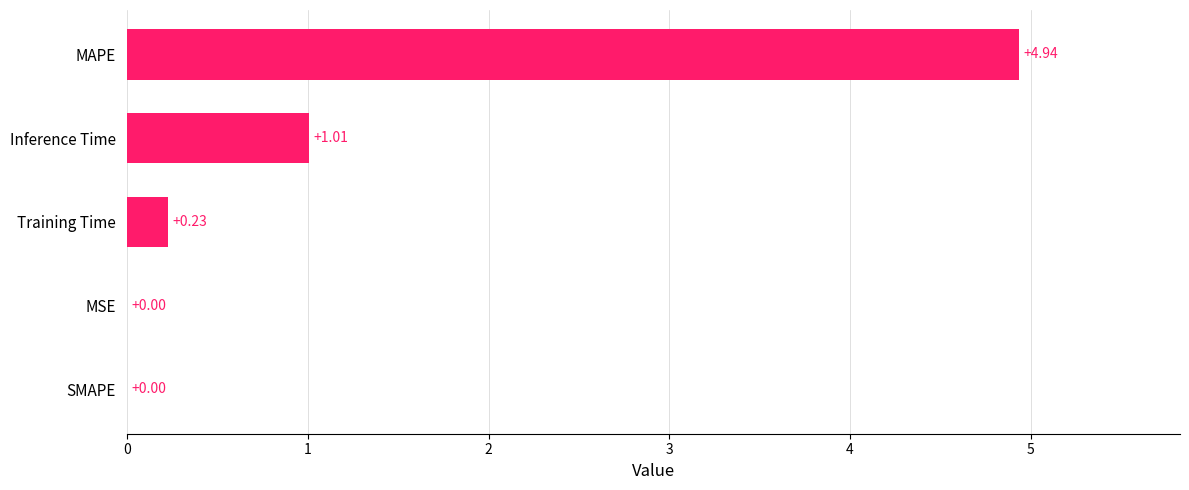

How many data points are above 0?

4